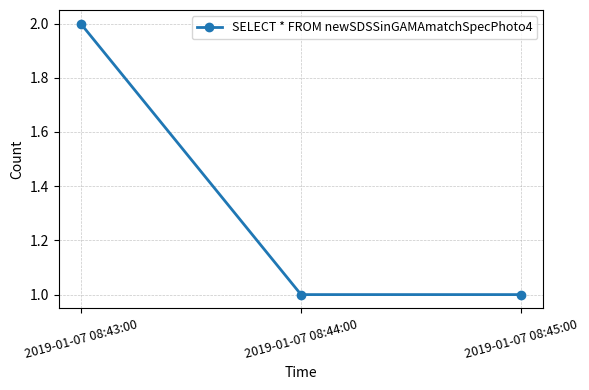

What is the sum of all values?

4